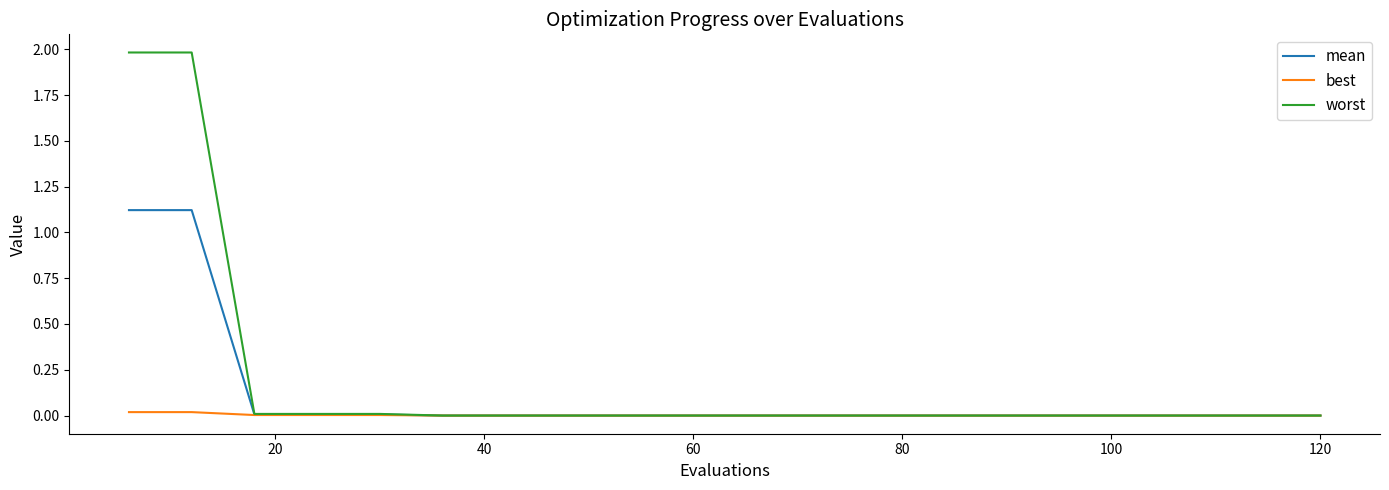

What is the maximum value shown in the chart?

2.0